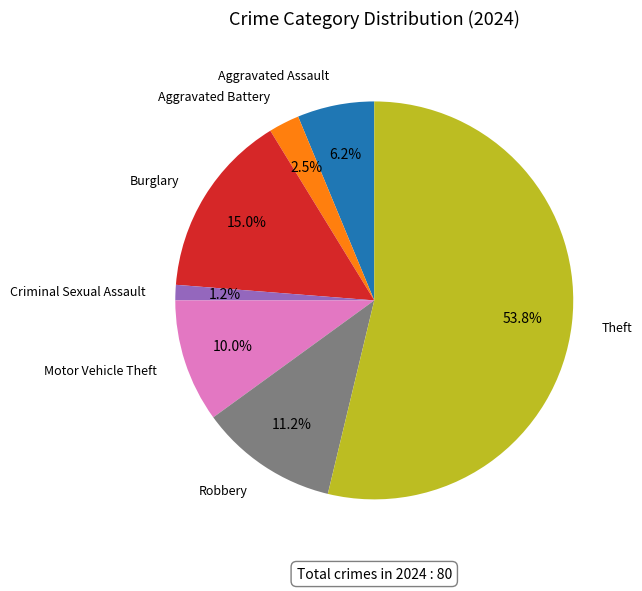

To the nearest percent, what is the average slice percentage?

14%